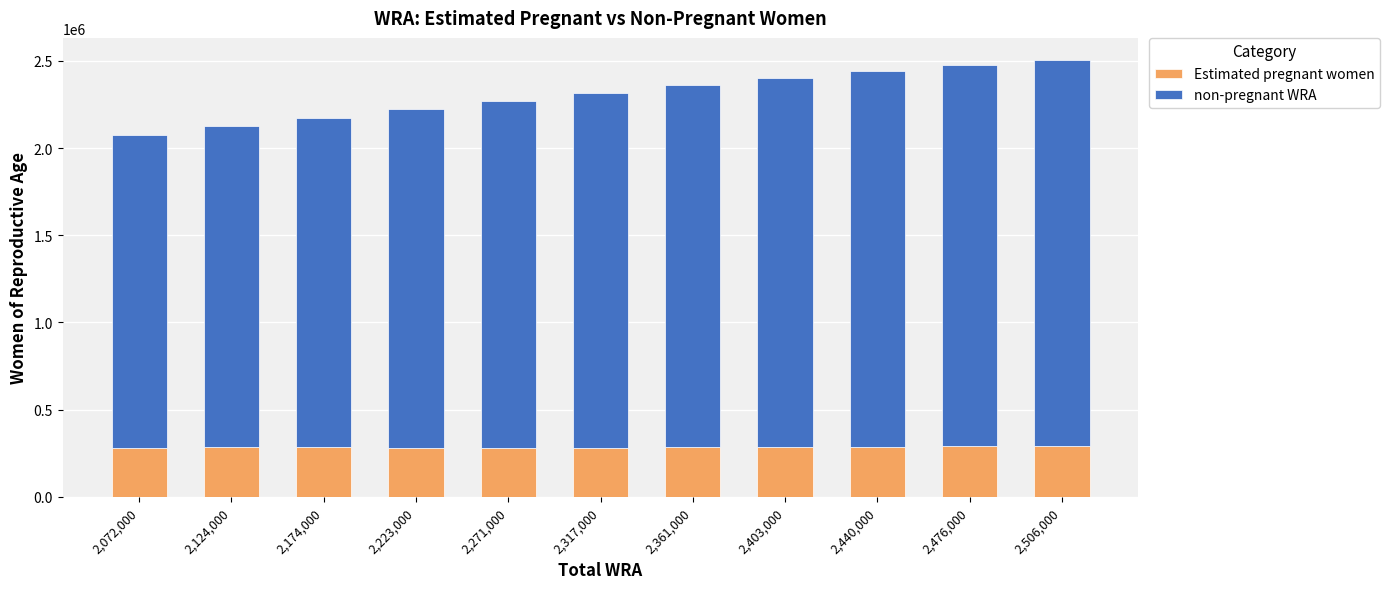

What are all the series names shown in the legend?

Estimated pregnant women, non-pregnant WRA